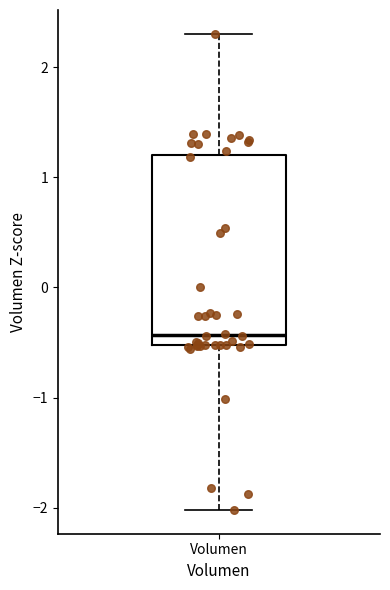

Where is the lower edge of the box for Volumen on the y-axis? The values are not printed on the chart, so give them approximately, as read against the axis.

-0.5